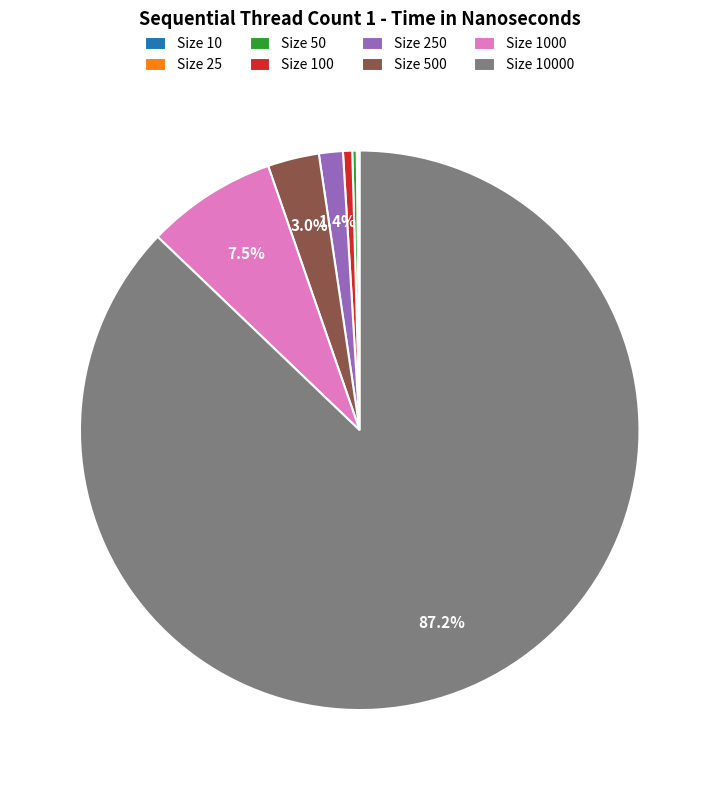

Does any single category account for the majority?

Yes